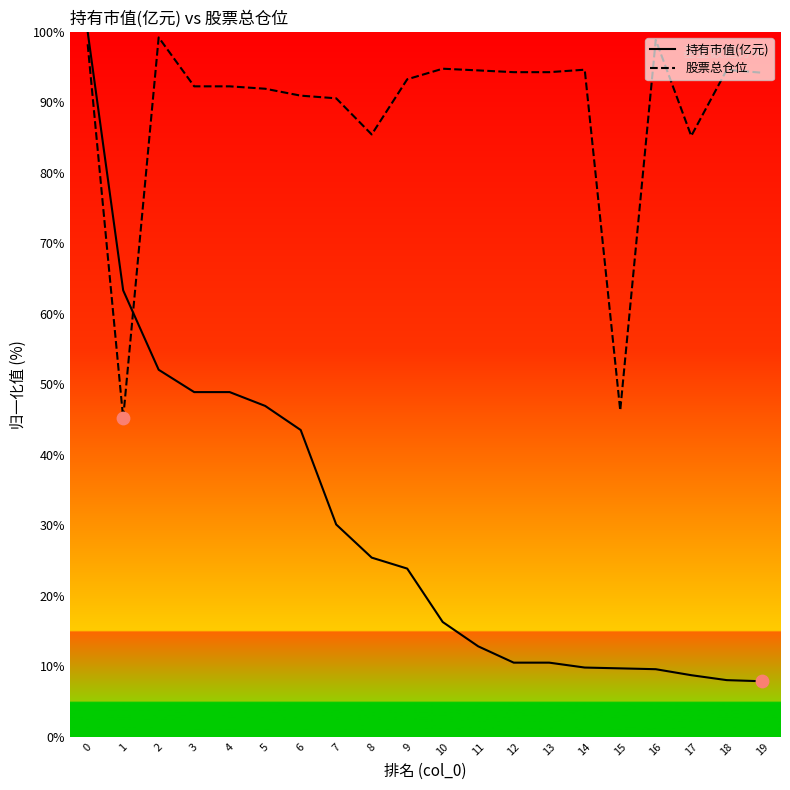

What is the total value across all series at 11?

107.4